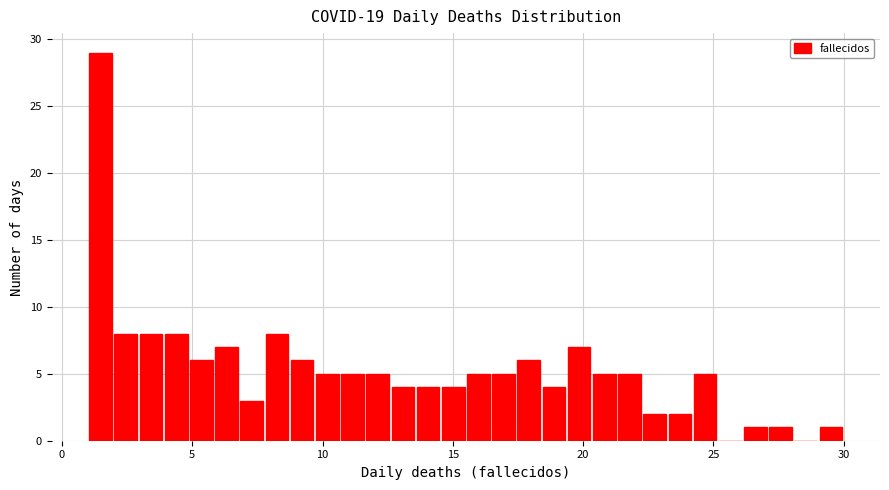

Around what value on the x-axis is the tallest bar? Give the approximate position of its centre, as read against the axis.

1.5